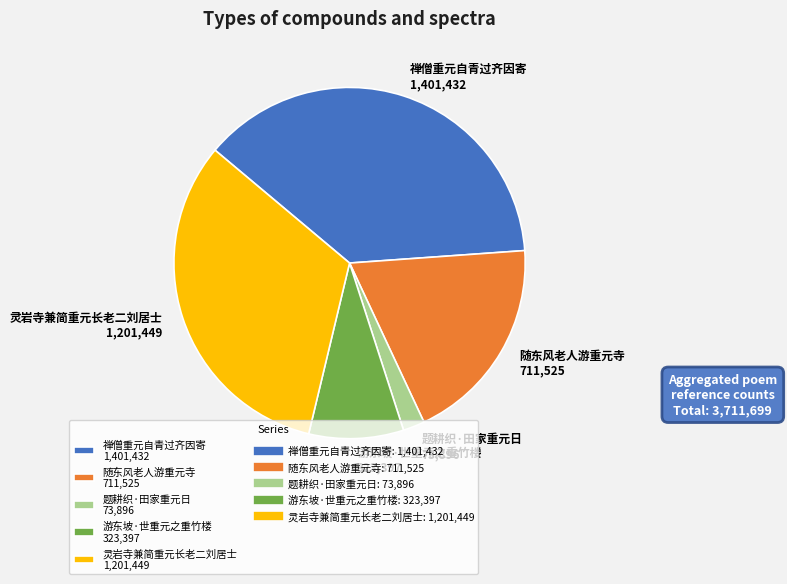

Is the sum of 禅僧重元自青过齐因寄 1,401,432 and 题耕织·田家重元日 73,896 greater than half?

No